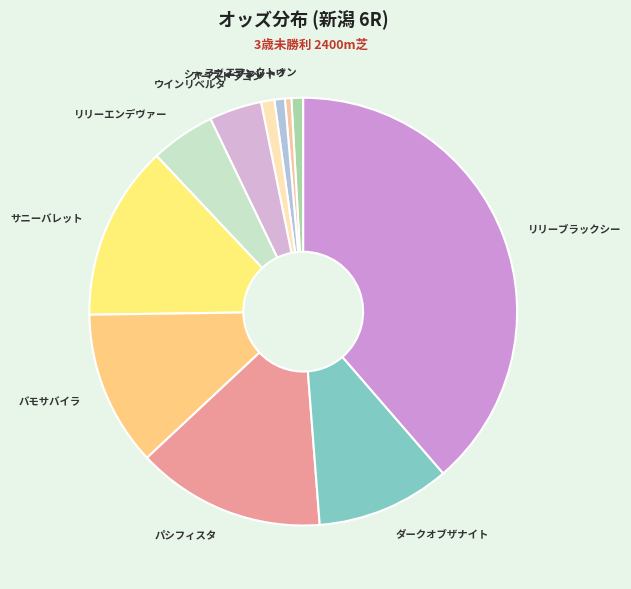

True or false: シャイニープレット accounts for 12% of the total.

False